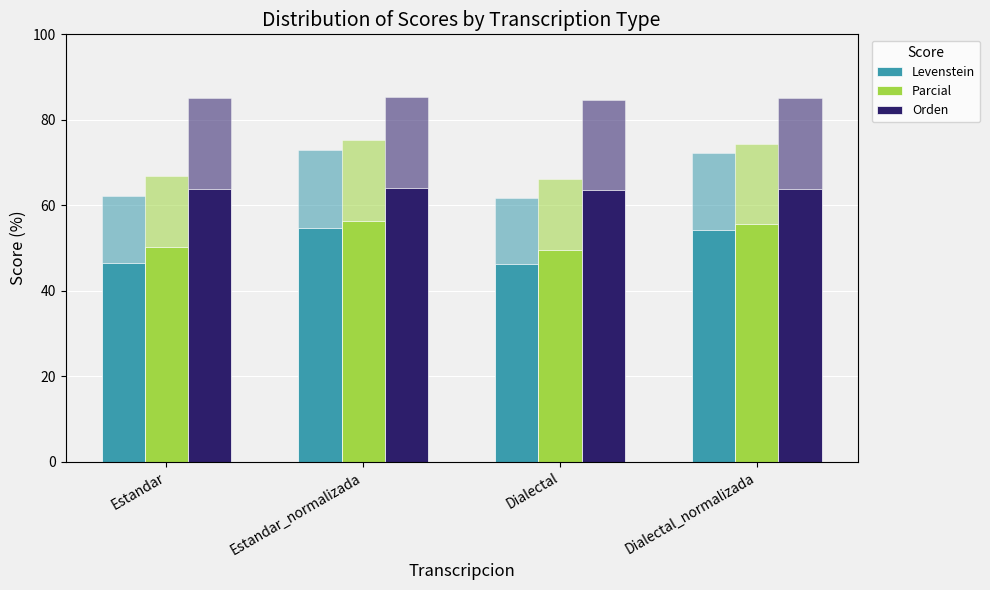

What is the label of the 3rd bar from the right?

Estandar_normalizada